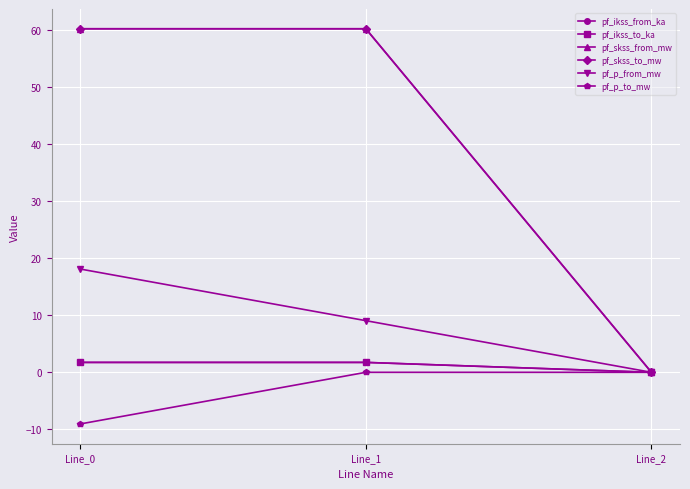

At which category does the chart reach its peak across all series?

Line_1